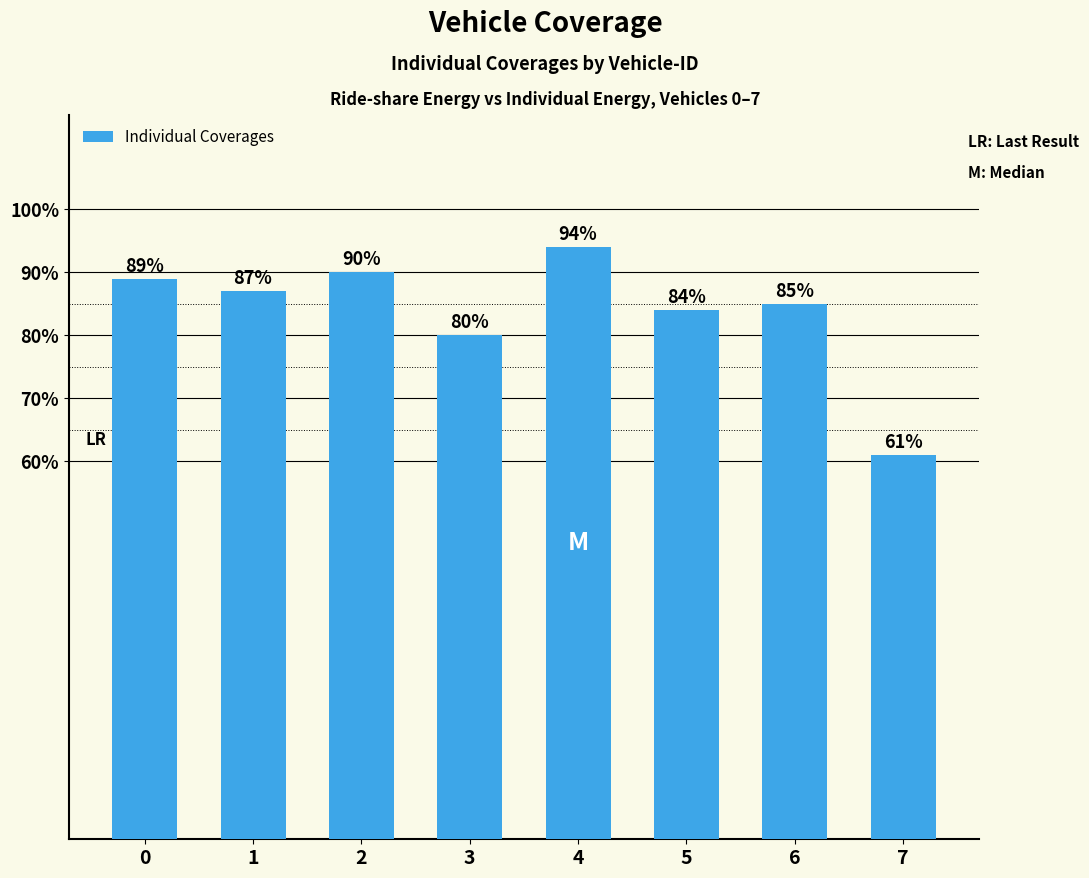

Rank the categories by value from lowest to highest.

7, 3, 5, 6, 1, 0, 2, 4